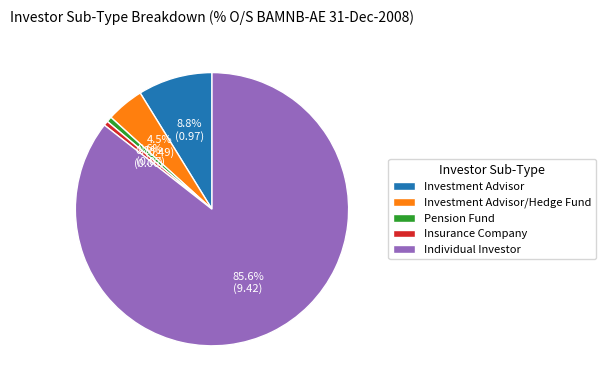

What percentage do Pension Fund and Individual Investor together represent?

86.2%